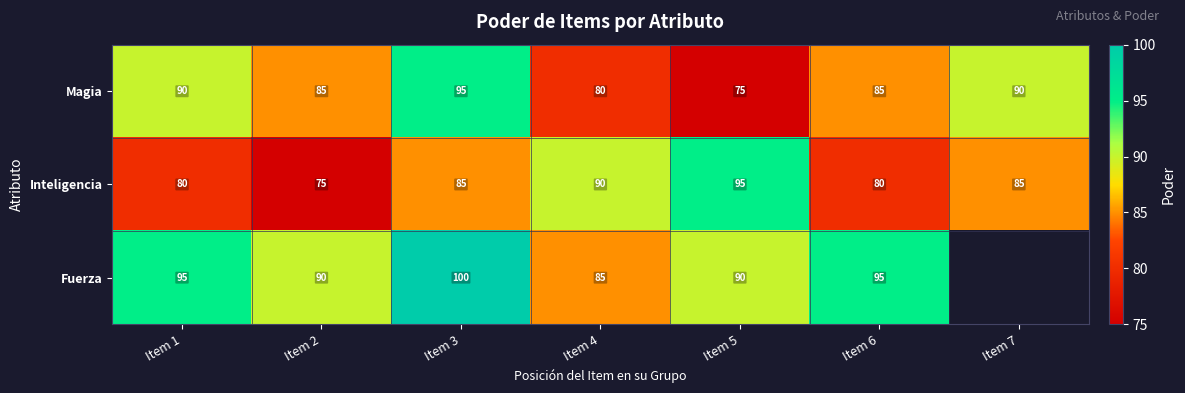

At which category is the sum across all series the highest?

Item 3